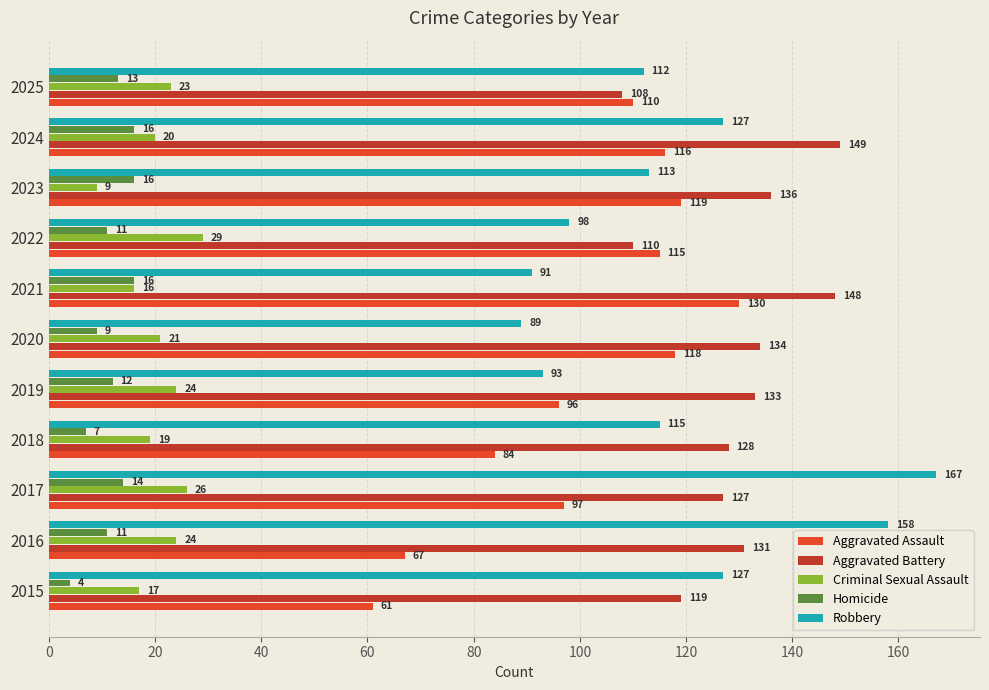

At which category is the sum across all series the highest?

2017